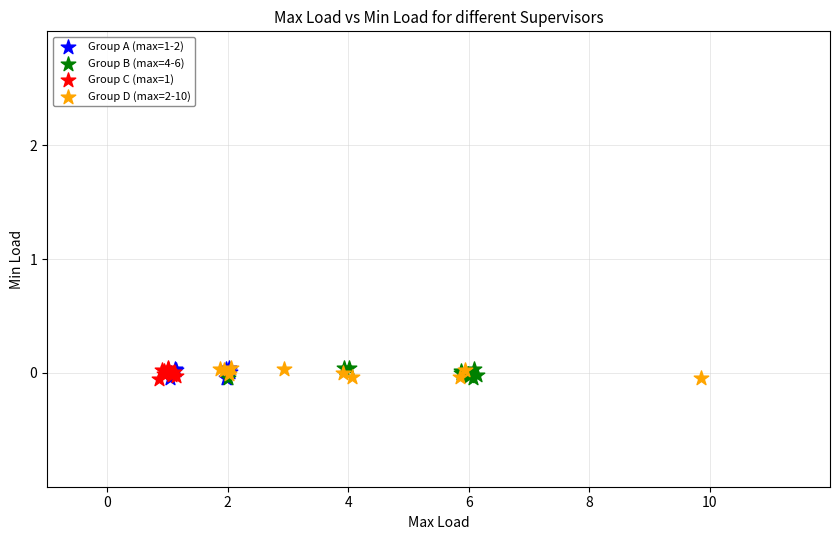

What are all the series names shown in the legend?

Group A (max=1-2), Group B (max=4-6), Group C (max=1), Group D (max=2-10)